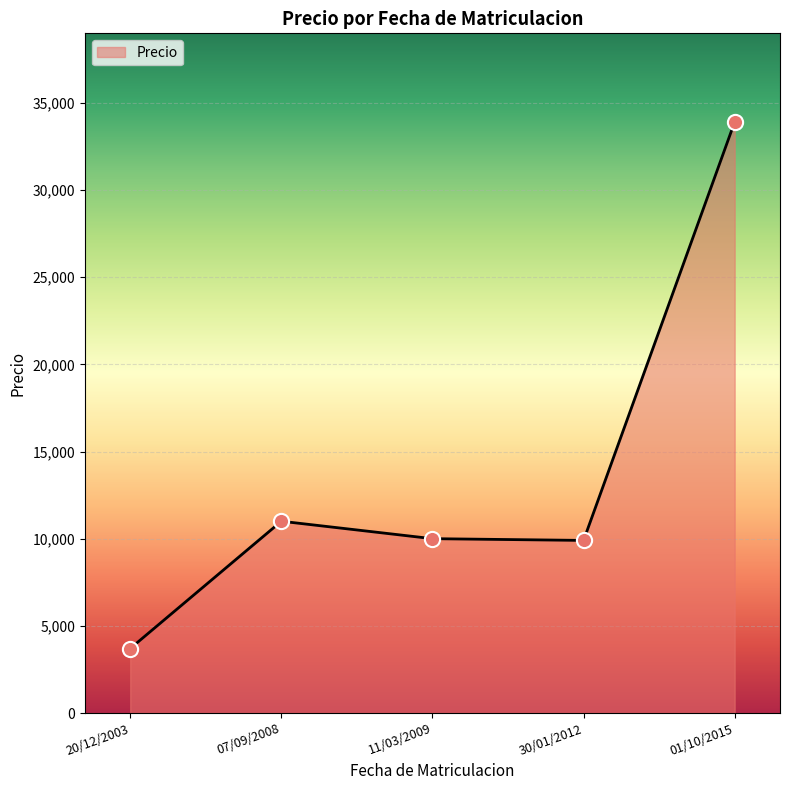

Approximately how many times larger is the value at 07/09/2008 compared to 20/12/2003?

3.0